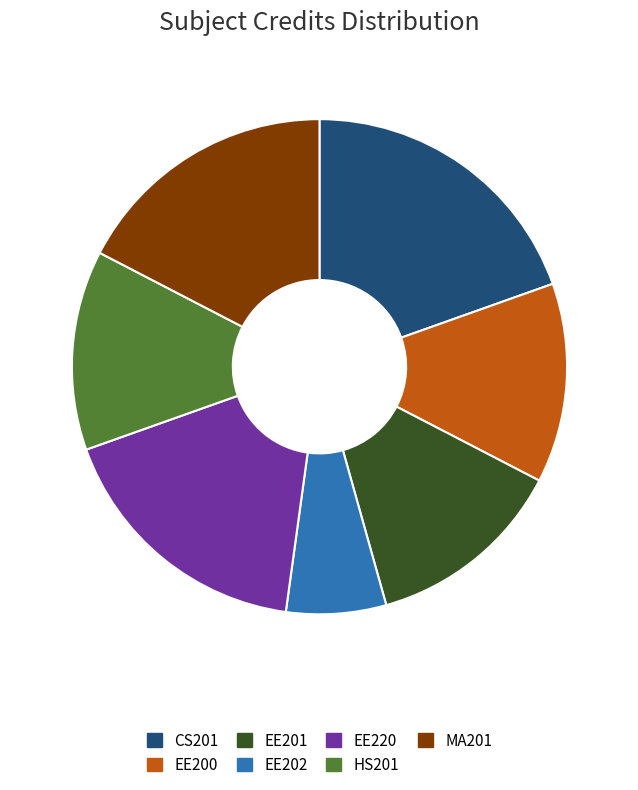

Do HS201 and EE201 together represent more than half of the pie?

No